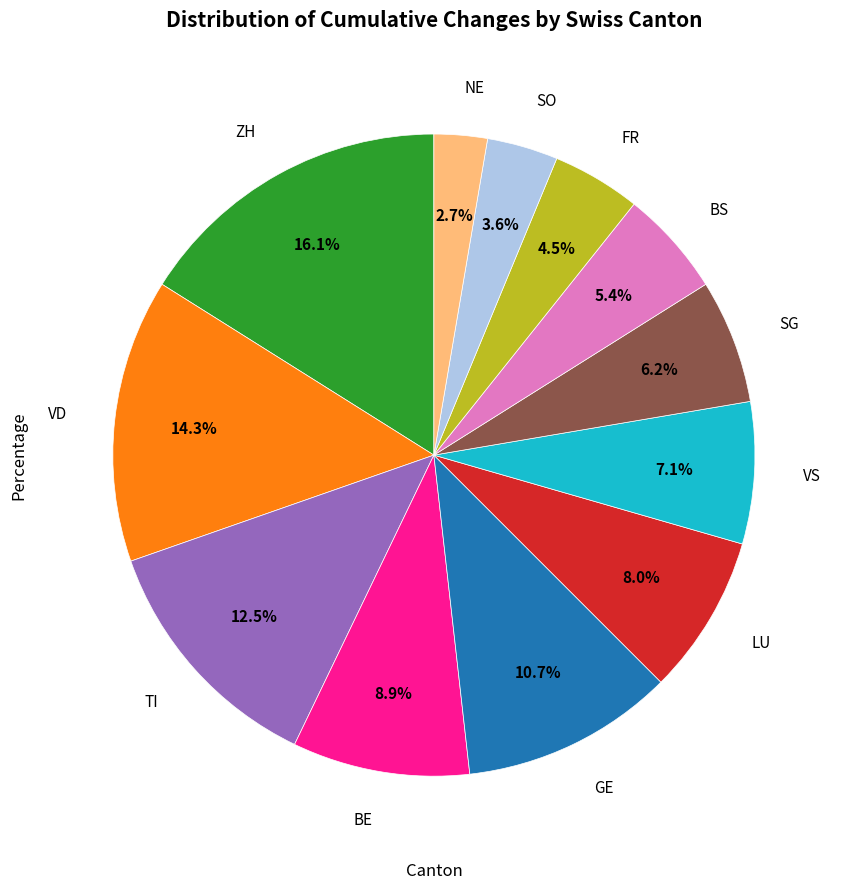

Which slice is the smallest?

NE